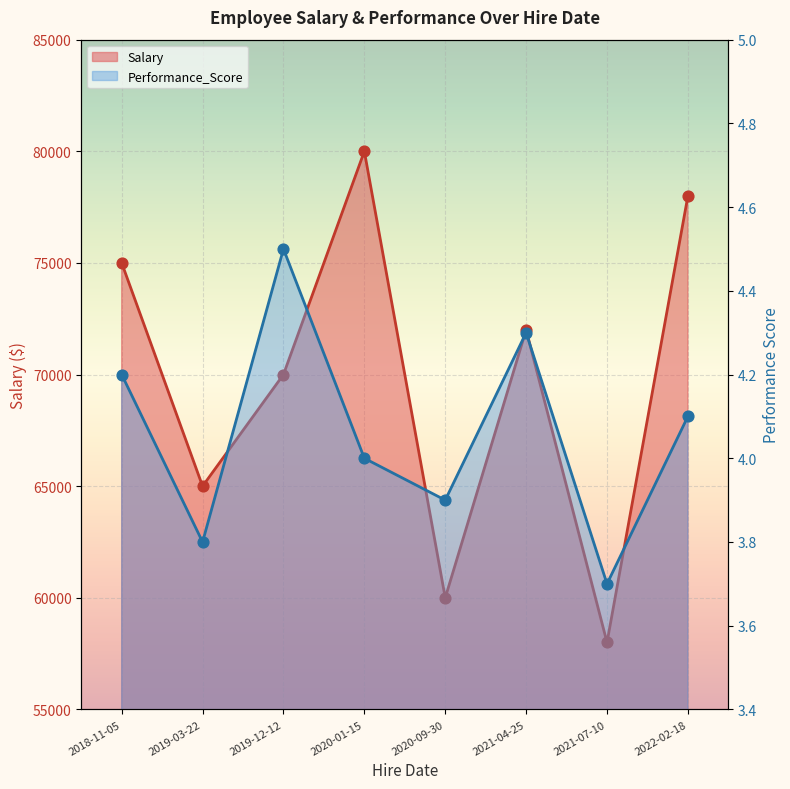

What is the total value across all series at 2020-09-30?

60003.9